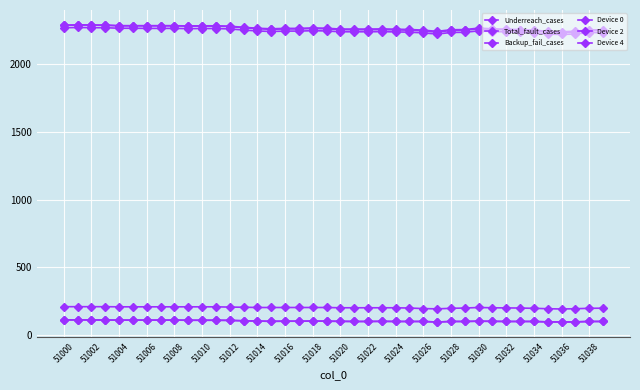

True or false: Device 4 and Device 0 cross at least once.

False